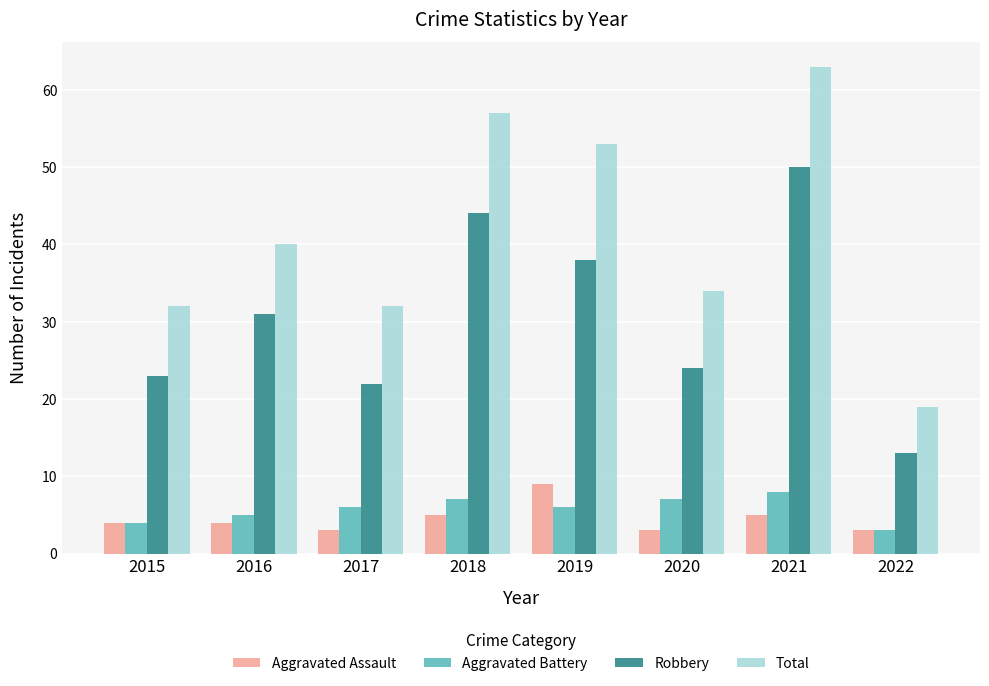

How many Aggravated Assault values are between 3 and 5?

7